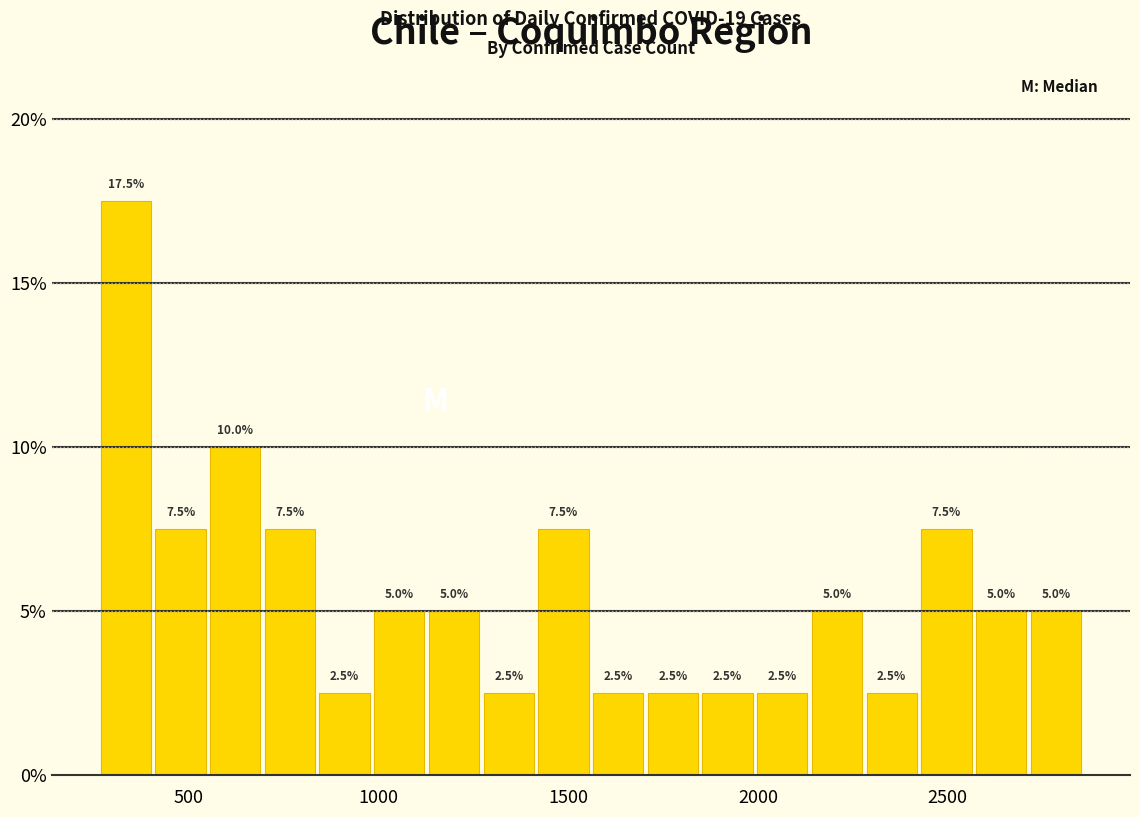

Read against the x-axis, roughly where is the centre of the tallest bar?

350